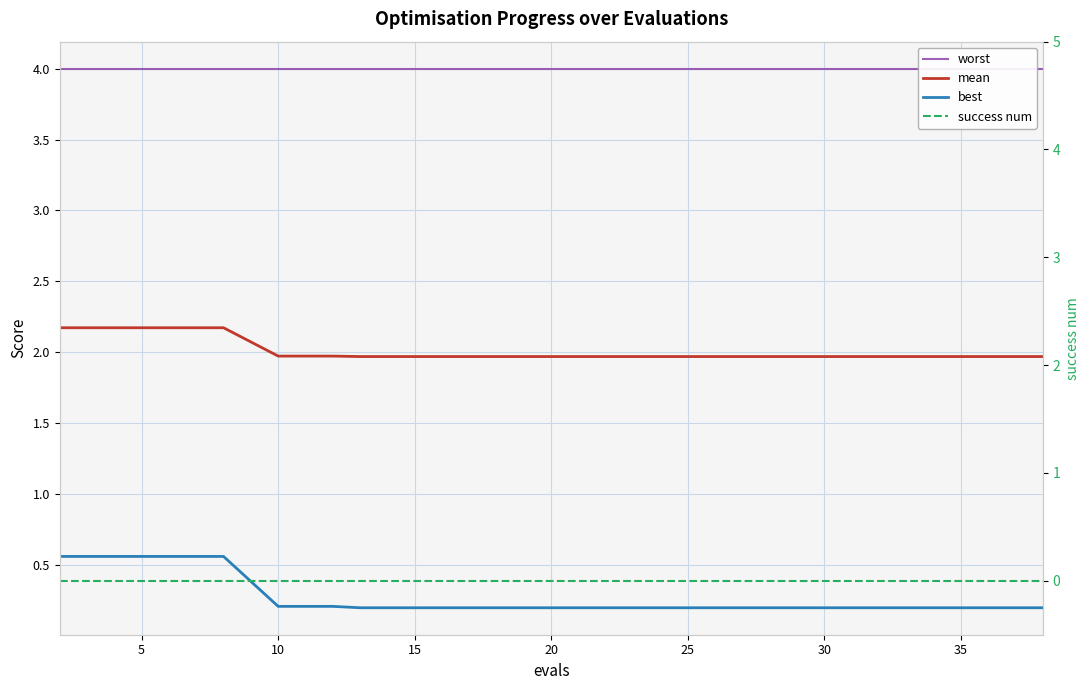

Count the best values in the range 0 to 1.

20